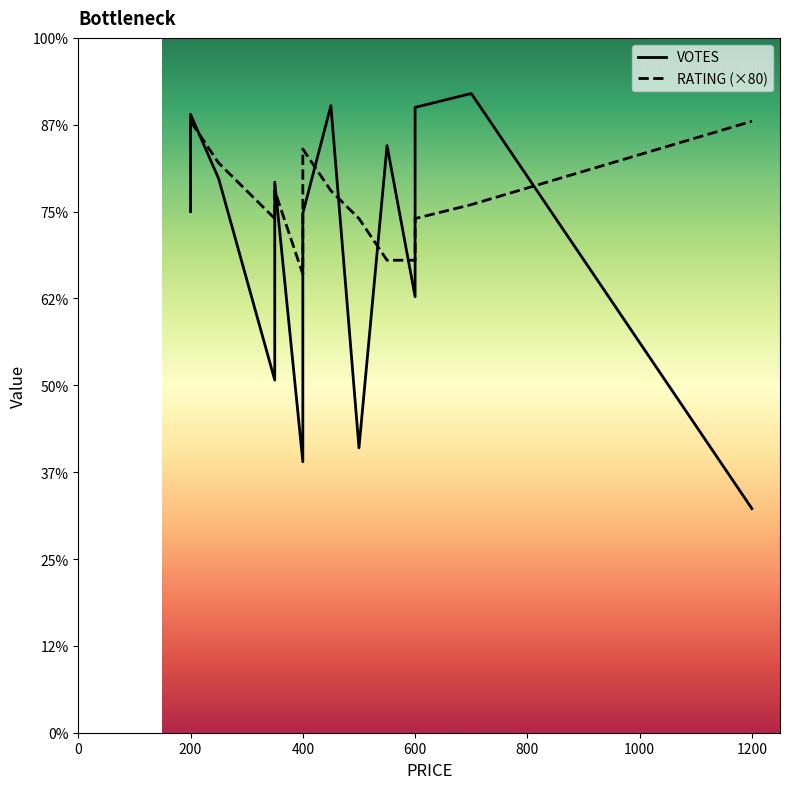

In VOTES, how many points are higher than both neighbors (excluding endpoints)?

5